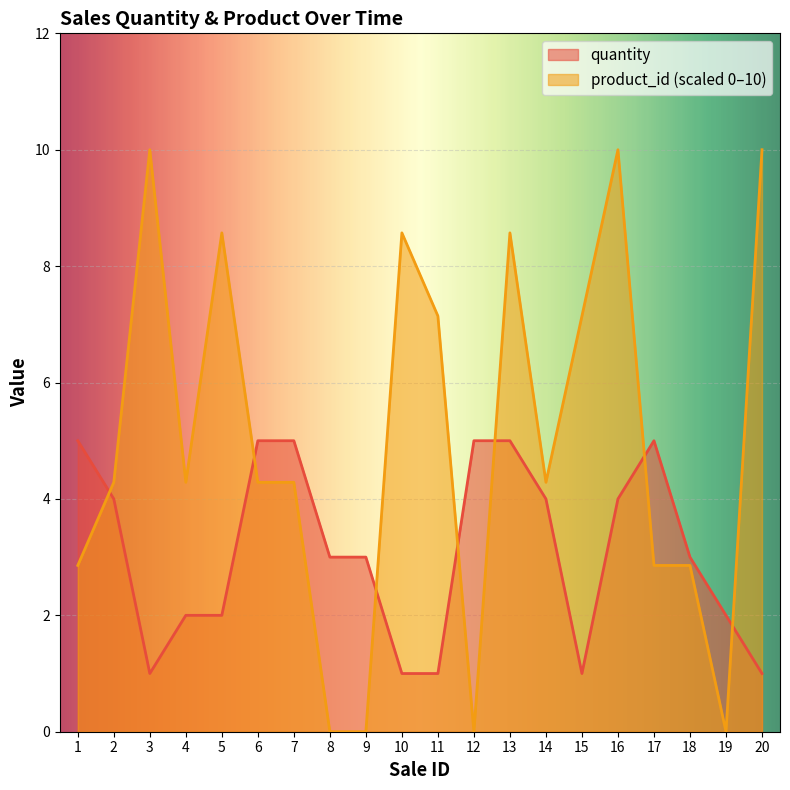

What is the greatest value displayed?

10.0